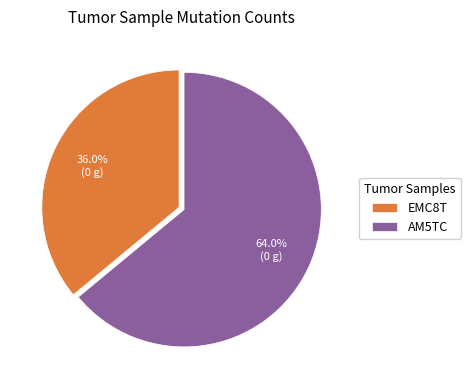

Rank the categories by value from highest to lowest.

AM5TC, EMC8T